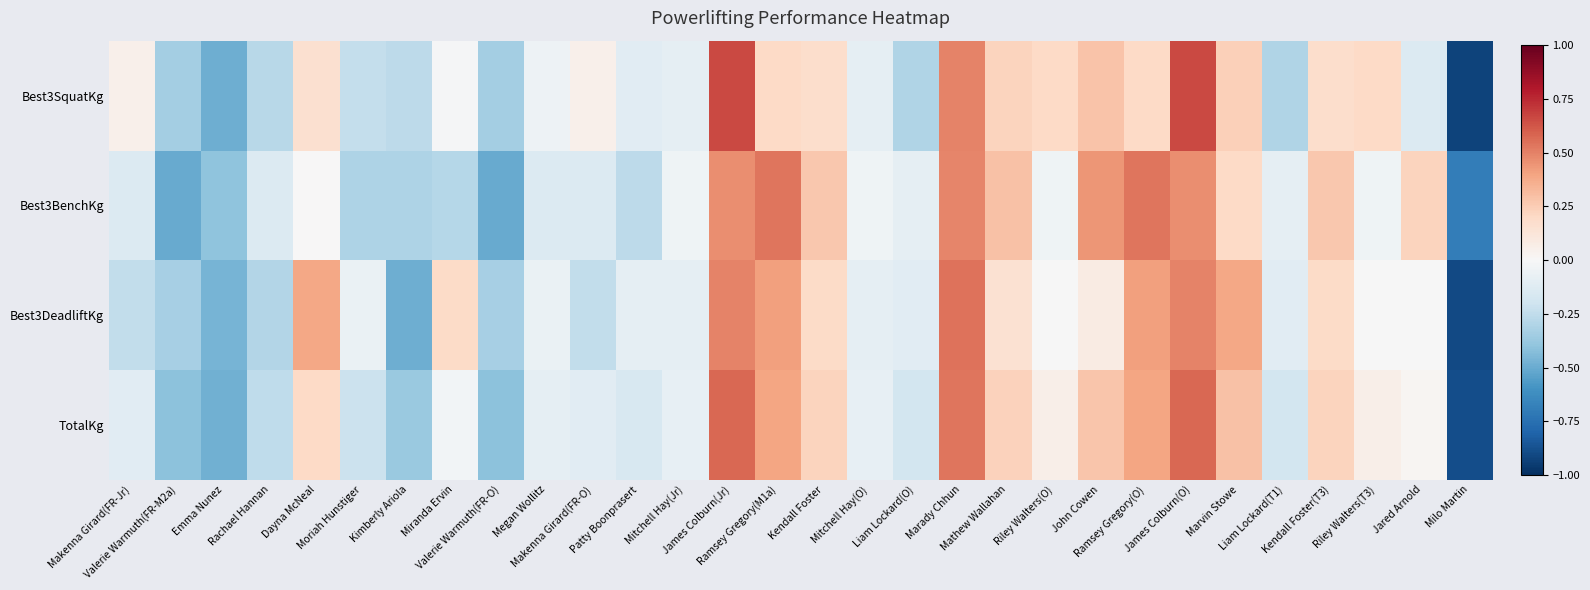

Reading right to left, transcribe all the data shown in this chart.

Best3SquatKg: Milo Martin=-0.9	Jared Arnold=-0.1	Riley Walters(T3)=0.2	Kendall Foster(T3)=0.2	Liam Lockard(T1)=-0.3	Marvin Stowe=0.2	James Colburn(O)=0.7	Ramsey Gregory(O)=0.2	John Cowen=0.3	Riley Walters(O)=0.2	Mathew Wallahan=0.2	Marady Chhun=0.5	Liam Lockard(O)=-0.3	Mitchell Hay(O)=-0.1	Kendall Foster=0.2	Ramsey Gregory(M1a)=0.2	James Colburn(Jr)=0.7	Mitchell Hay(Jr)=-0.1	Patty Boonprasert=-0.1	Makenna Girard(FR-O)=0.1	Megan Wollitz=-0.1	Valerie Warmuth(FR-O)=-0.3	Miranda Ervin=-0.0	Kimberly Ariola=-0.3	Moriah Hunstiger=-0.2	Dayna McNeal=0.2	Rachael Hannan=-0.3	Emma Nunez=-0.5	Valerie Warmuth(FR-M2a)=-0.3	Makenna Girard(FR-Jr)=0.1
Best3BenchKg: Milo Martin=-0.7	Jared Arnold=0.2	Riley Walters(T3)=-0.0	Kendall Foster(T3)=0.3	Liam Lockard(T1)=-0.1	Marvin Stowe=0.2	James Colburn(O)=0.5	Ramsey Gregory(O)=0.5	John Cowen=0.4	Riley Walters(O)=-0.0	Mathew Wallahan=0.3	Marady Chhun=0.5	Liam Lockard(O)=-0.1	Mitchell Hay(O)=-0.0	Kendall Foster=0.3	Ramsey Gregory(M1a)=0.5	James Colburn(Jr)=0.5	Mitchell Hay(Jr)=-0.0	Patty Boonprasert=-0.3	Makenna Girard(FR-O)=-0.1	Megan Wollitz=-0.1	Valerie Warmuth(FR-O)=-0.5	Miranda Ervin=-0.3	Kimberly Ariola=-0.3	Moriah Hunstiger=-0.3	Dayna McNeal=0.0	Rachael Hannan=-0.1	Emma Nunez=-0.4	Valerie Warmuth(FR-M2a)=-0.5	Makenna Girard(FR-Jr)=-0.1
Best3DeadliftKg: Milo Martin=-0.9	Jared Arnold=-0.0	Riley Walters(T3)=-0.0	Kendall Foster(T3)=0.2	Liam Lockard(T1)=-0.1	Marvin Stowe=0.4	James Colburn(O)=0.5	Ramsey Gregory(O)=0.4	John Cowen=0.1	Riley Walters(O)=-0.0	Mathew Wallahan=0.1	Marady Chhun=0.5	Liam Lockard(O)=-0.1	Mitchell Hay(O)=-0.1	Kendall Foster=0.2	Ramsey Gregory(M1a)=0.4	James Colburn(Jr)=0.5	Mitchell Hay(Jr)=-0.1	Patty Boonprasert=-0.1	Makenna Girard(FR-O)=-0.2	Megan Wollitz=-0.1	Valerie Warmuth(FR-O)=-0.3	Miranda Ervin=0.2	Kimberly Ariola=-0.5	Moriah Hunstiger=-0.1	Dayna McNeal=0.4	Rachael Hannan=-0.3	Emma Nunez=-0.5	Valerie Warmuth(FR-M2a)=-0.3	Makenna Girard(FR-Jr)=-0.2
TotalKg: Milo Martin=-0.9	Jared Arnold=0.0	Riley Walters(T3)=0.1	Kendall Foster(T3)=0.2	Liam Lockard(T1)=-0.2	Marvin Stowe=0.3	James Colburn(O)=0.6	Ramsey Gregory(O)=0.4	John Cowen=0.3	Riley Walters(O)=0.1	Mathew Wallahan=0.2	Marady Chhun=0.5	Liam Lockard(O)=-0.2	Mitchell Hay(O)=-0.1	Kendall Foster=0.2	Ramsey Gregory(M1a)=0.4	James Colburn(Jr)=0.6	Mitchell Hay(Jr)=-0.1	Patty Boonprasert=-0.2	Makenna Girard(FR-O)=-0.1	Megan Wollitz=-0.1	Valerie Warmuth(FR-O)=-0.4	Miranda Ervin=-0.0	Kimberly Ariola=-0.4	Moriah Hunstiger=-0.2	Dayna McNeal=0.2	Rachael Hannan=-0.3	Emma Nunez=-0.5	Valerie Warmuth(FR-M2a)=-0.4	Makenna Girard(FR-Jr)=-0.1